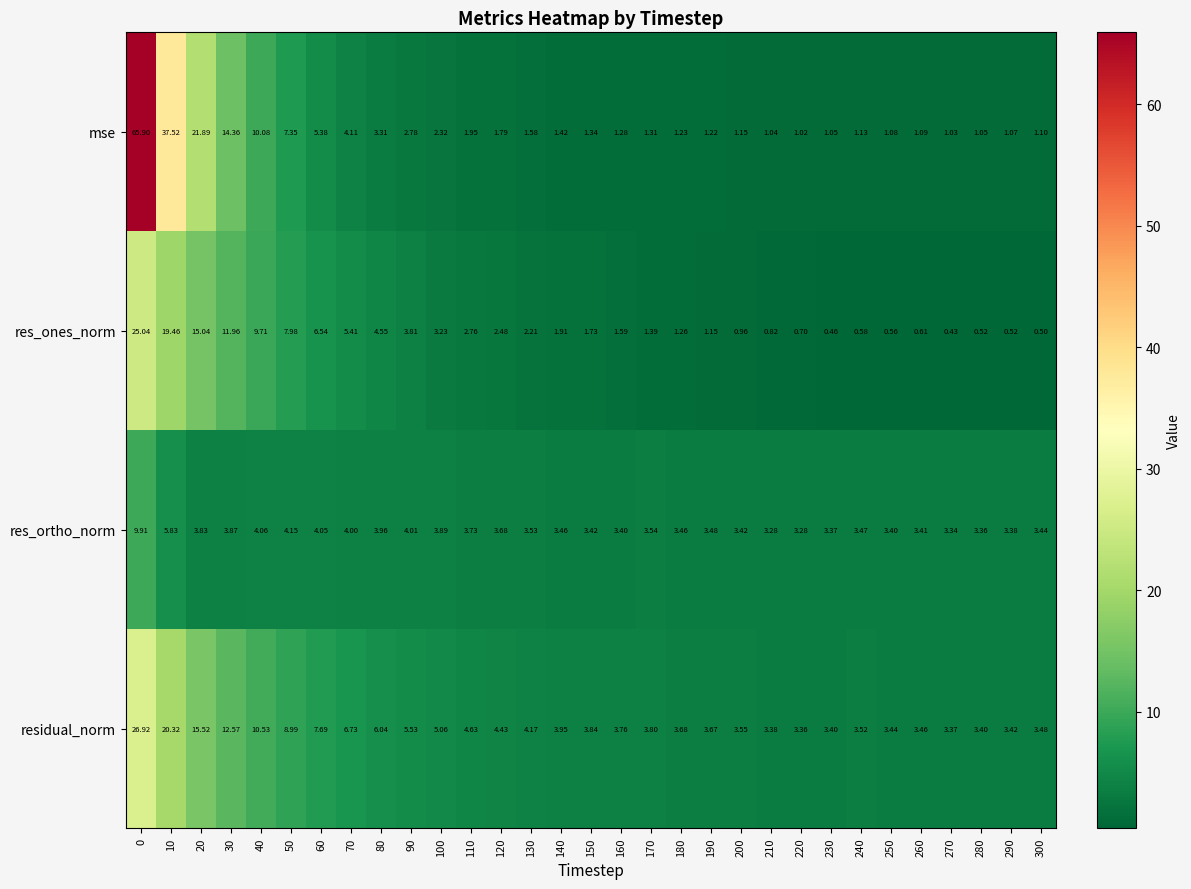

Is the value of res_ortho_norm at 130 greater than the value of mse at 20?

No